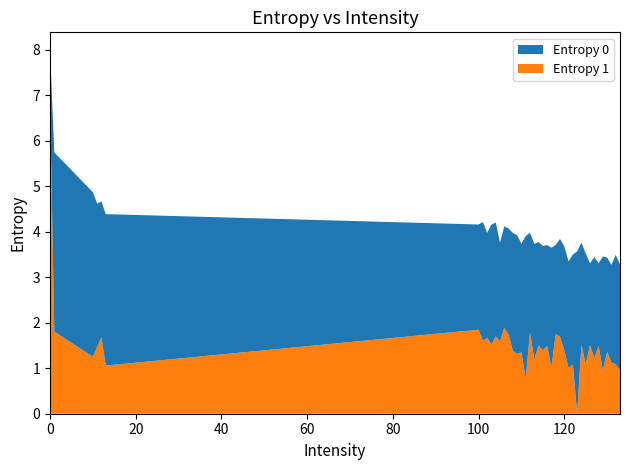

What are all the series names shown in the legend?

Entropy 0, Entropy 1